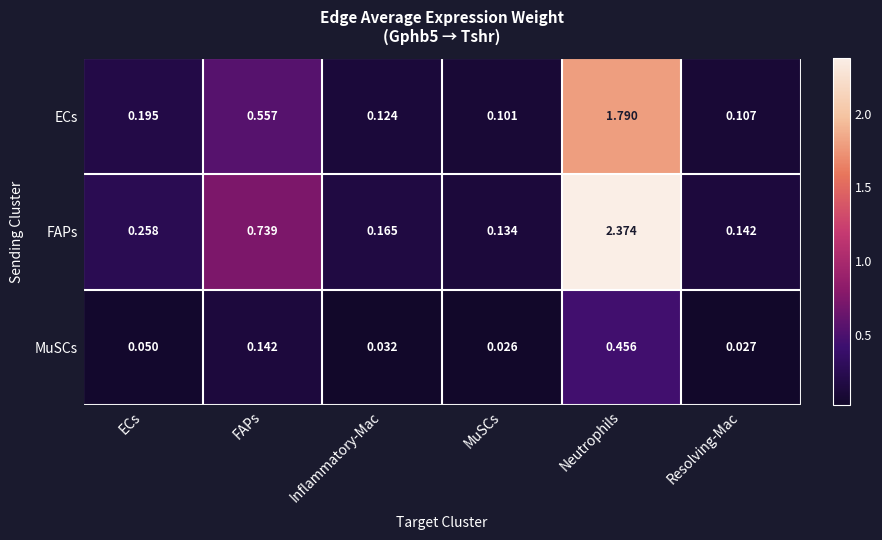

Is the value of ECs at Resolving-Mac greater than the value of FAPs at MuSCs?

No